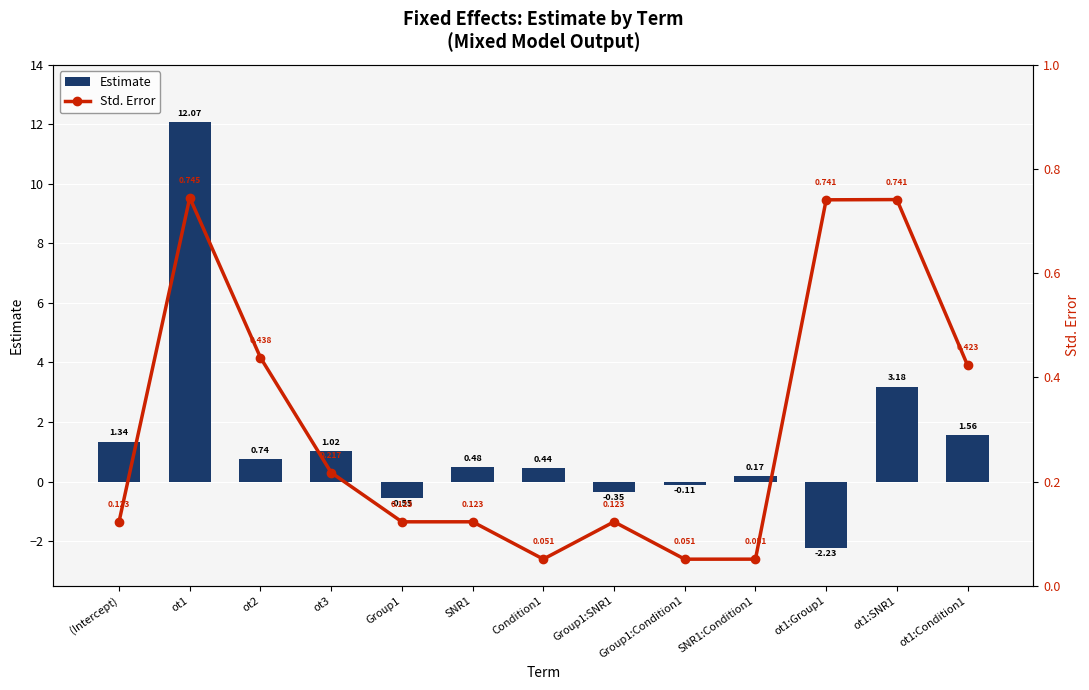

What is the sum of the Std. Error values at Group1:Condition1 and (Intercept)?

0.2